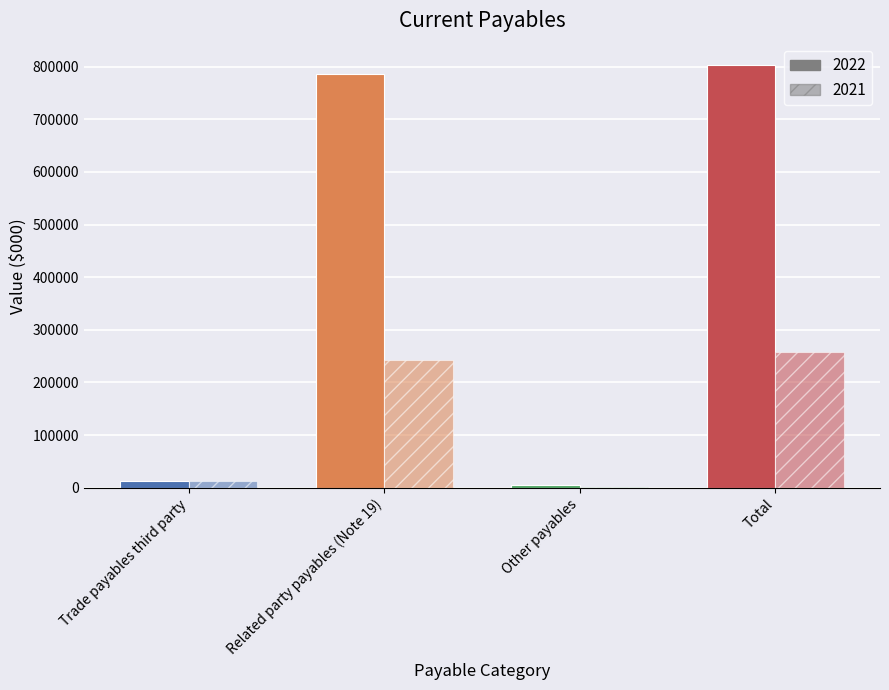

Count the number of categories in the chart.

4